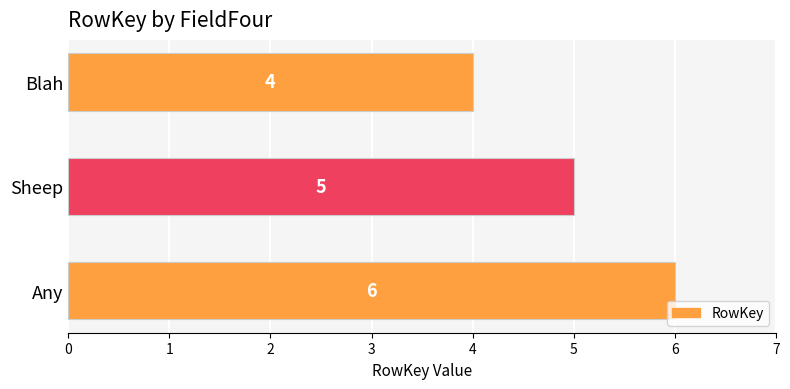

How many bars are there in total?

3